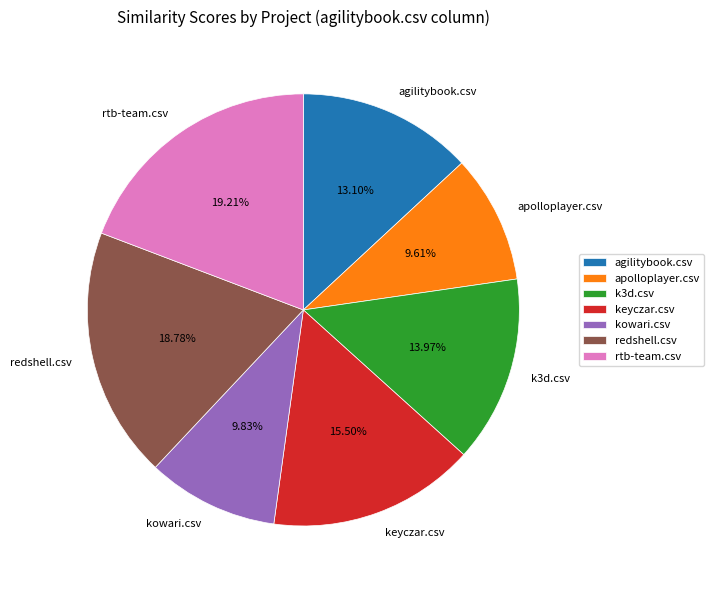

To the nearest percent, what is the average slice percentage?

14%